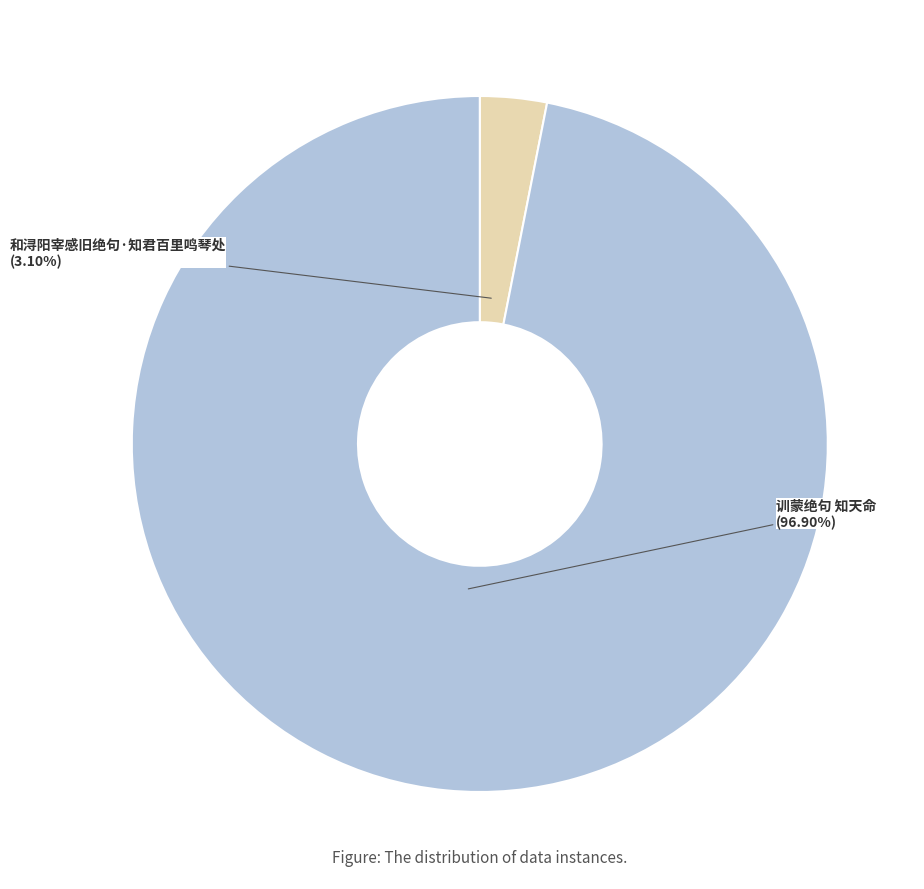

What is the total percentage of 和浔阳宰感旧绝句·知君百里鸣琴处 and 训蒙绝句 知天命?

100.0%